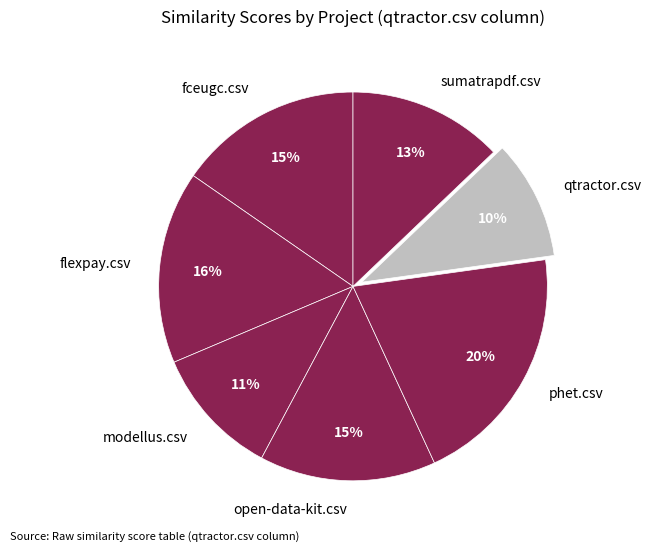

The fceugc.csv slice represents 15% of the pie. True or false?

True